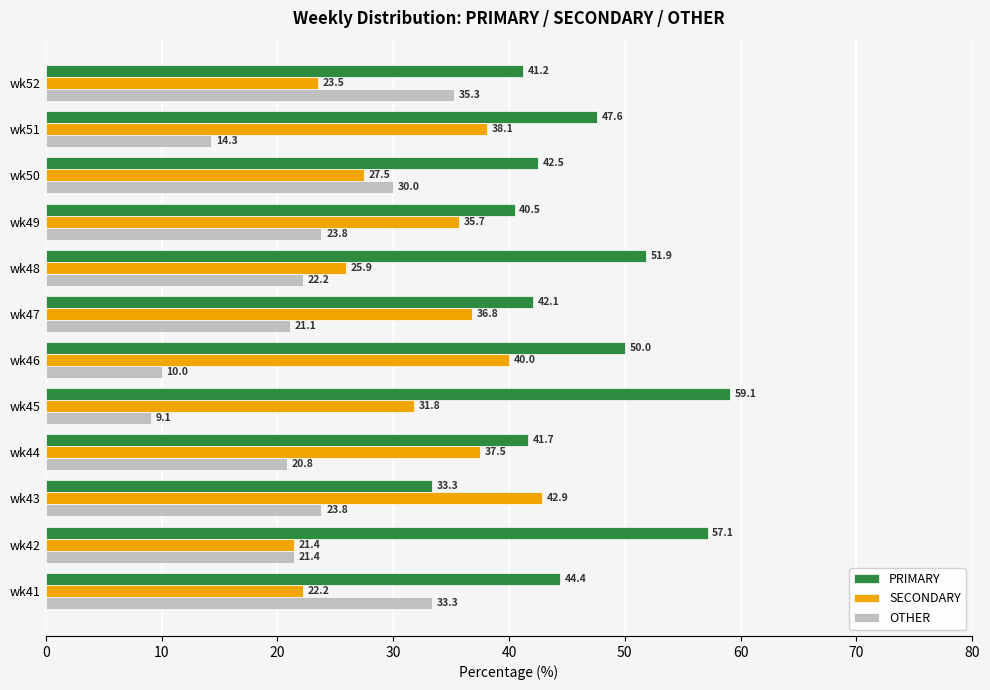

At how many categories does at least one series exceed 55?

2